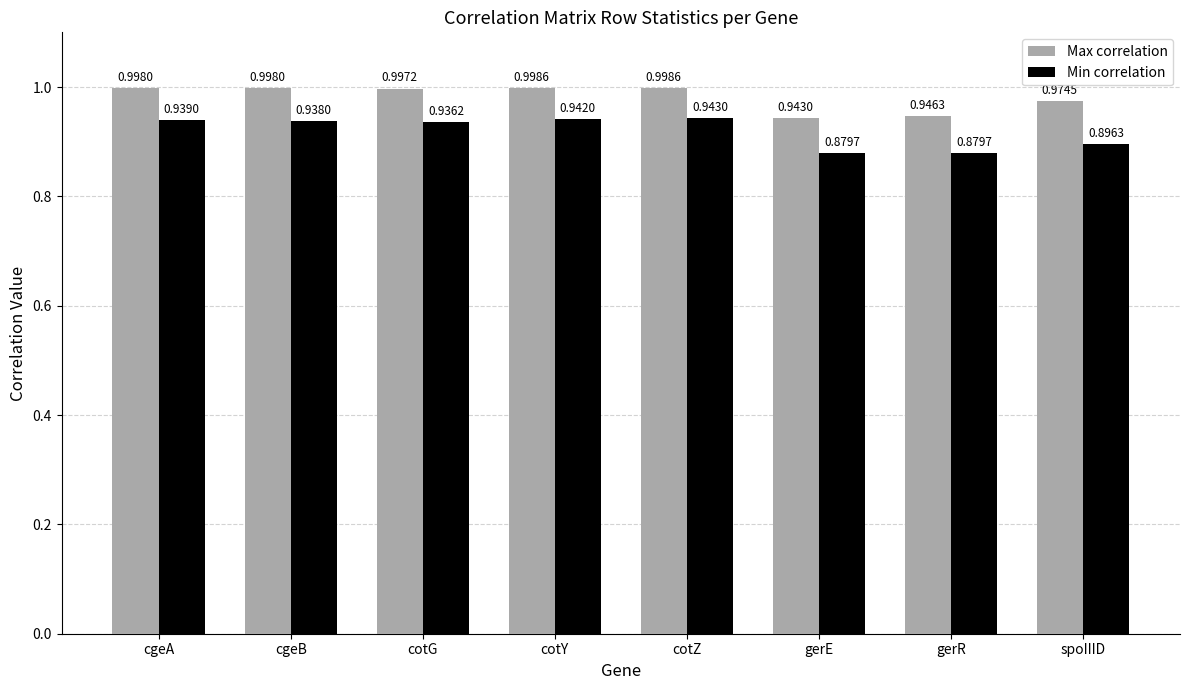

What is the sum of the Max correlation values at cgeA and cotG?

2.0